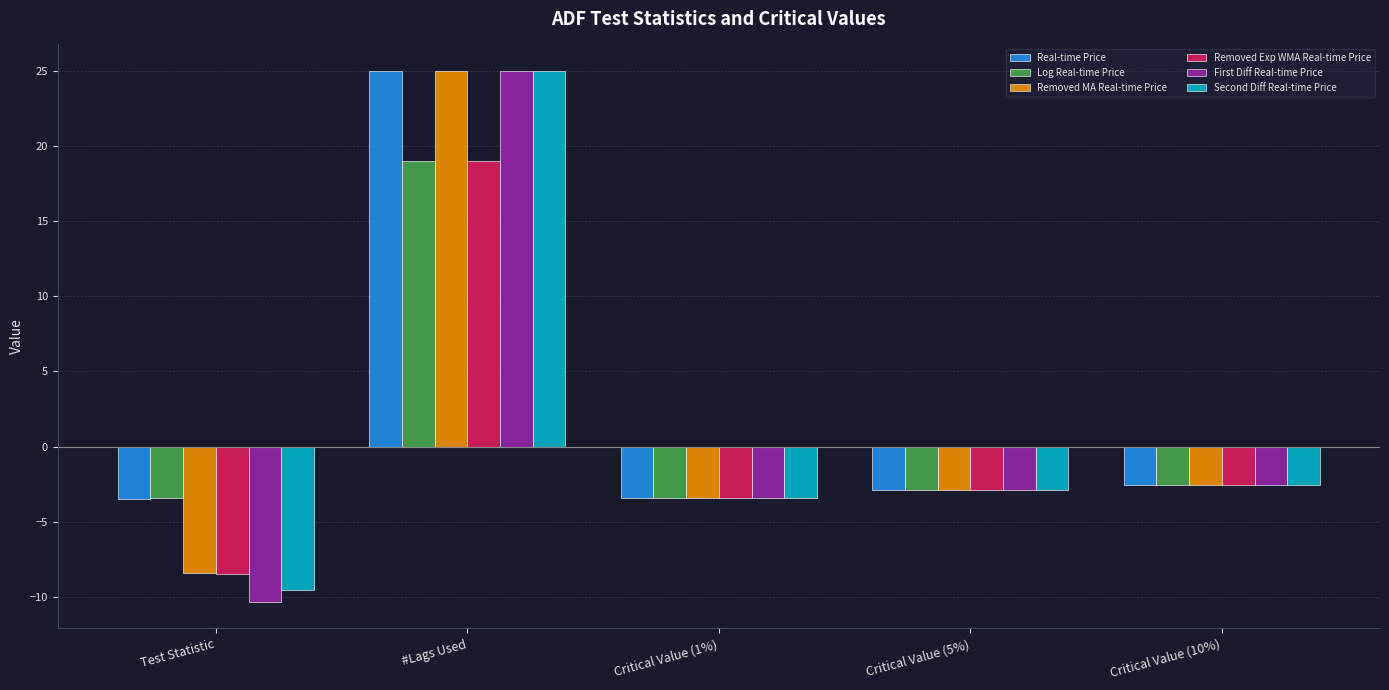

What is the average value of the Removed MA Real-time Price series?

1.5